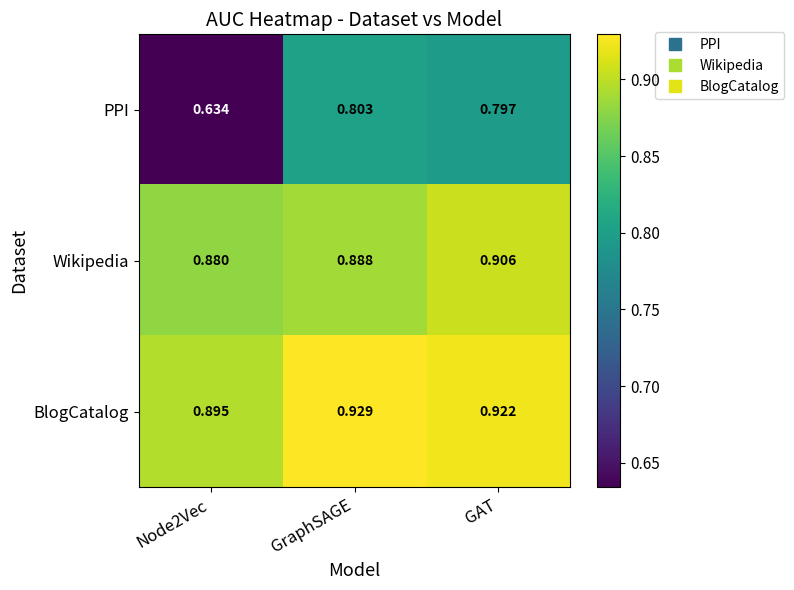

Which series changed the most between Node2Vec and GraphSAGE?

PPI